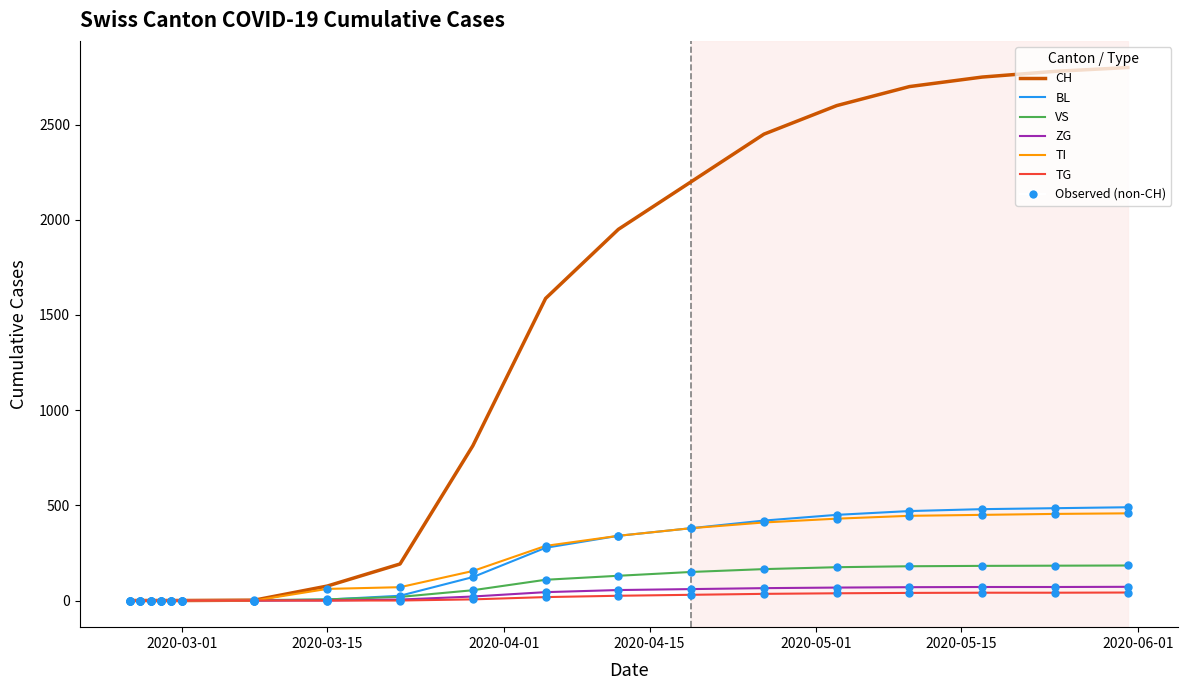

At how many categories does at least one series exceed 710?

10